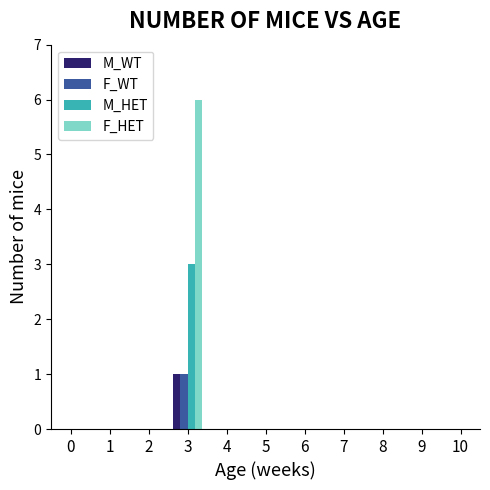

Which series has the largest range (max minus min)?

F_HET